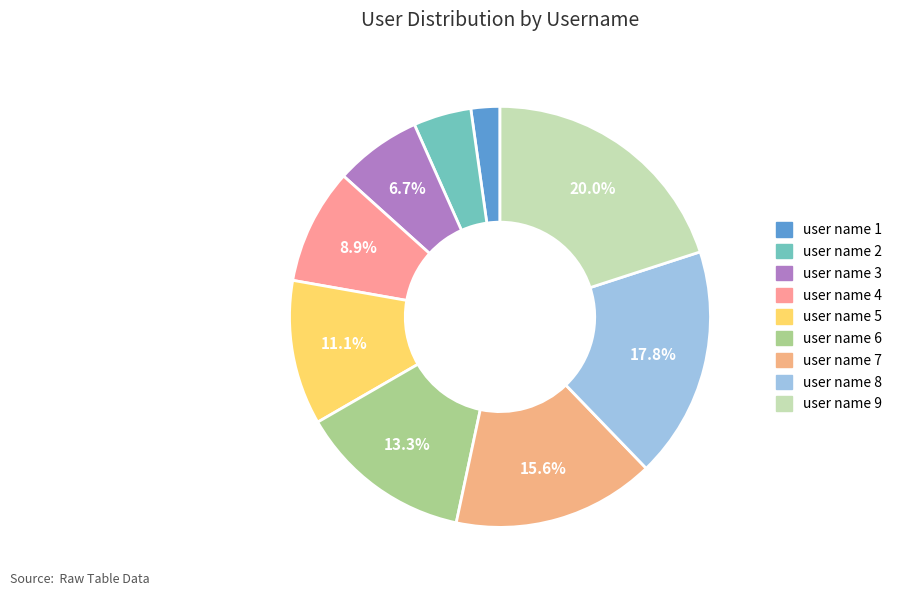

Which has a higher value, user name 3 or user name 5?

user name 5